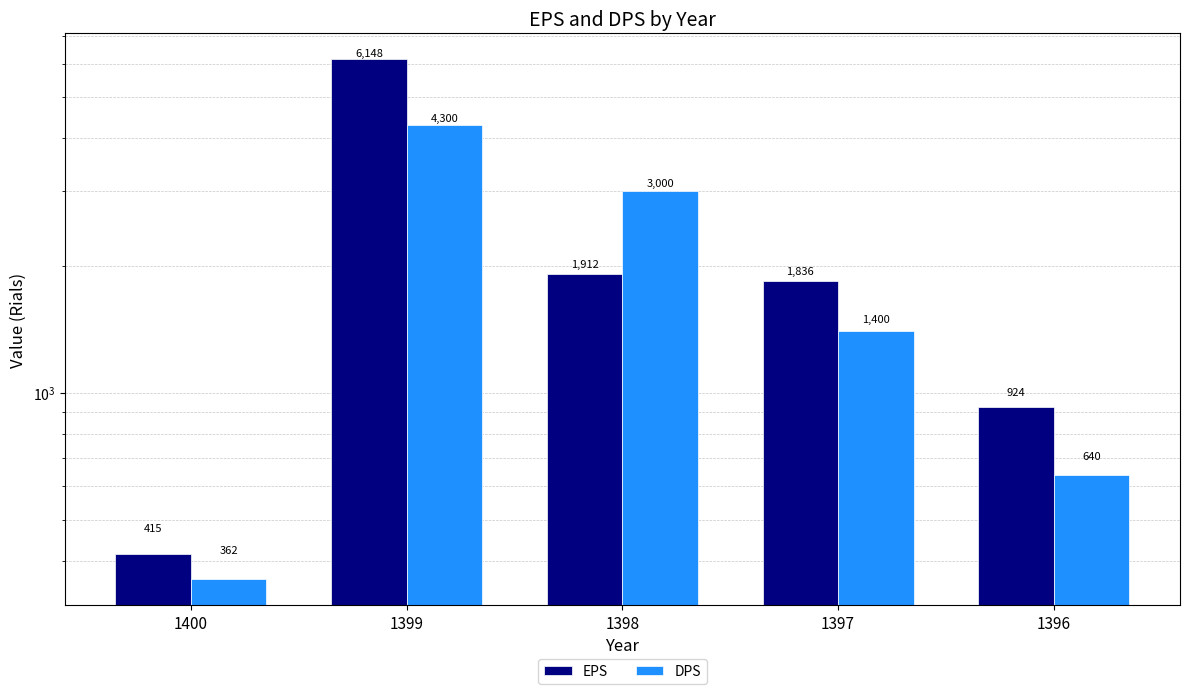

Reading left to right, transcribe all the data shown in this chart.

EPS: 1400=415	1399=6148	1398=1912	1397=1836	1396=924
DPS: 1400=362	1399=4300	1398=3000	1397=1400	1396=640